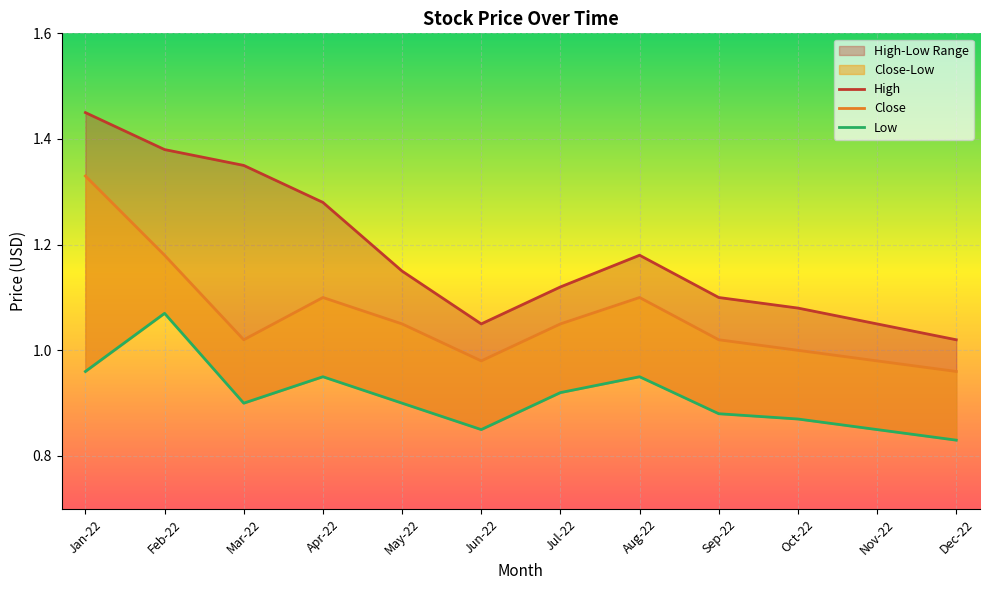

Rank the categories by Low value from highest to lowest.

Feb-22, Jan-22, Apr-22, Aug-22, Jul-22, Mar-22, May-22, Sep-22, Oct-22, Jun-22, Nov-22, Dec-22